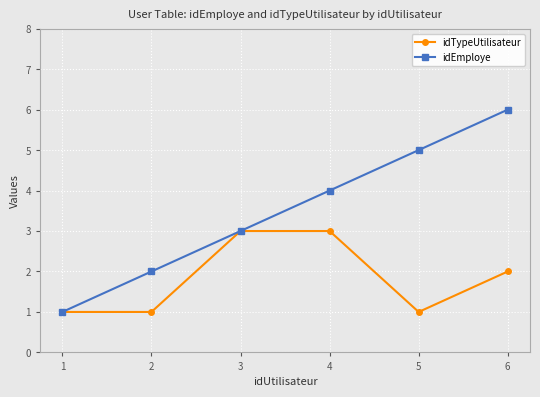

Rank the series at 2 from highest to lowest value.

idEmploye, idTypeUtilisateur